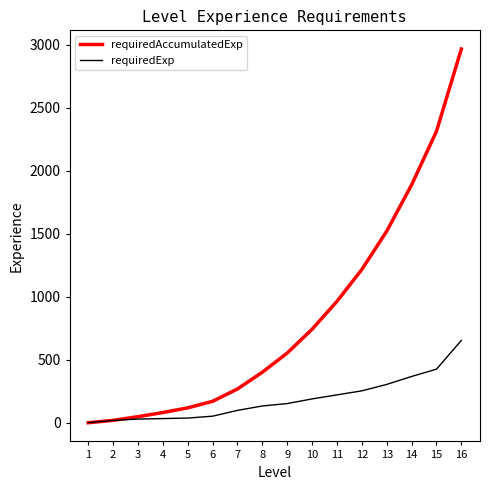

How many positive values does the requiredExp series have?

15